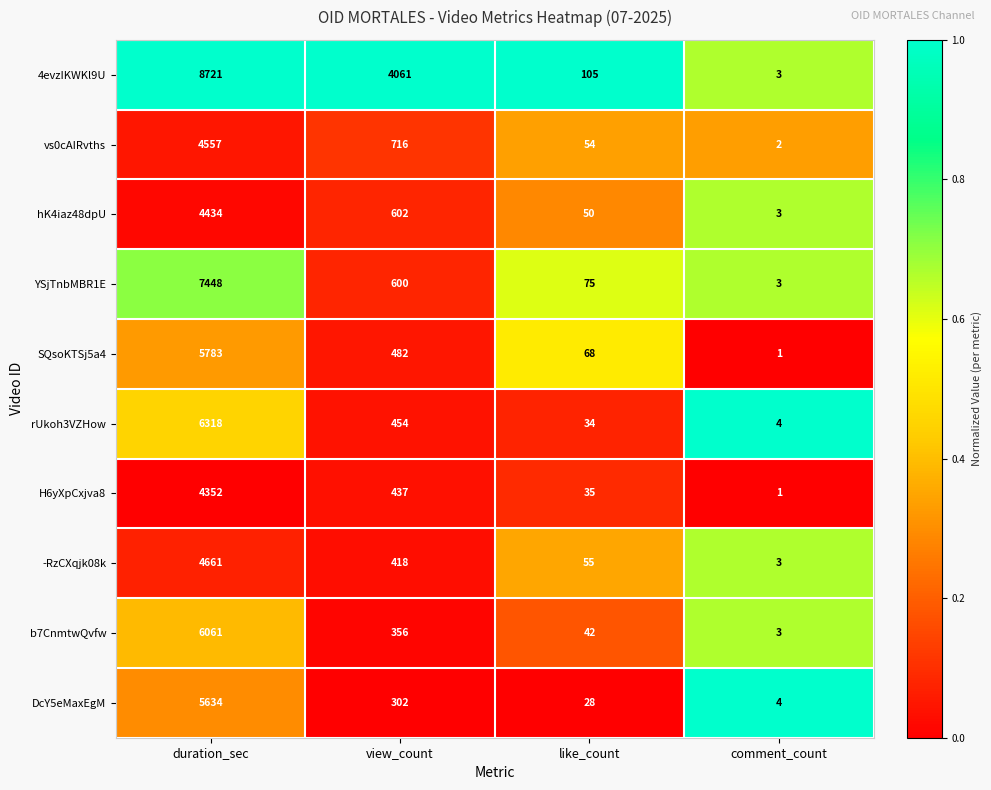

How many data points does each series have?

4